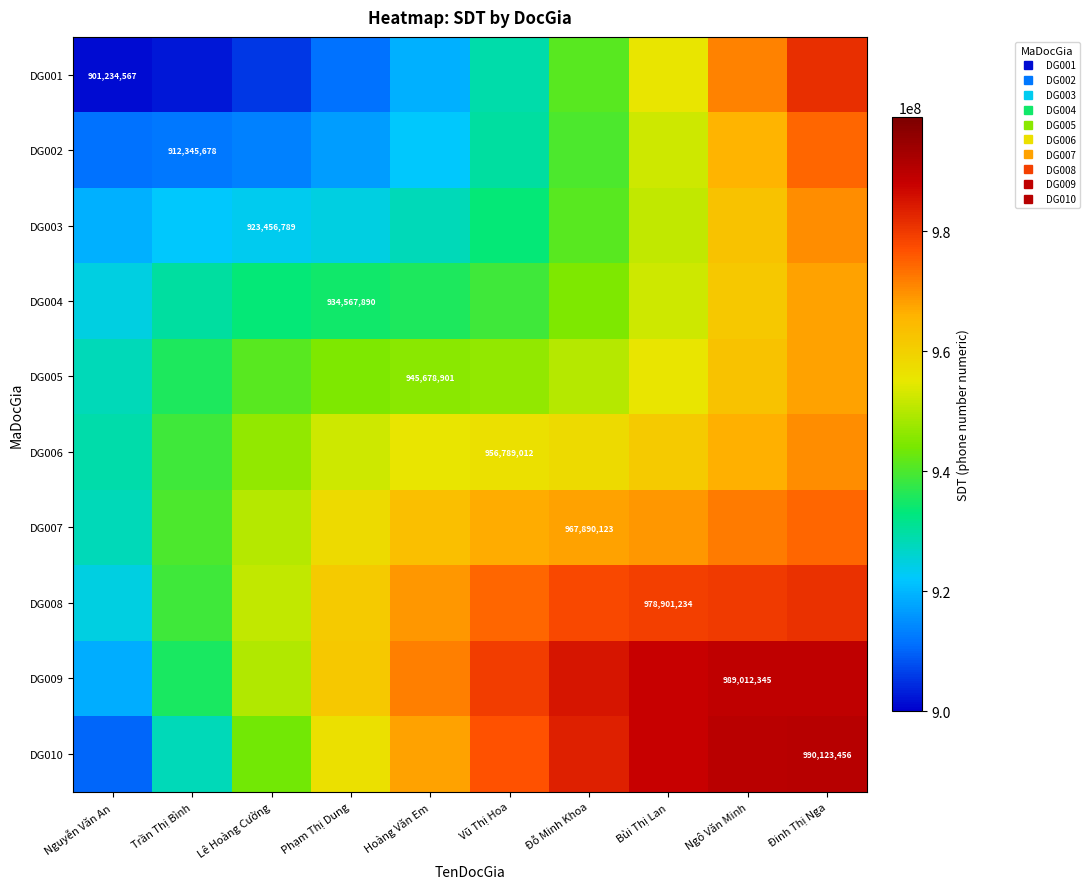

Which category has the highest value across all series?

Đinh Thị Nga